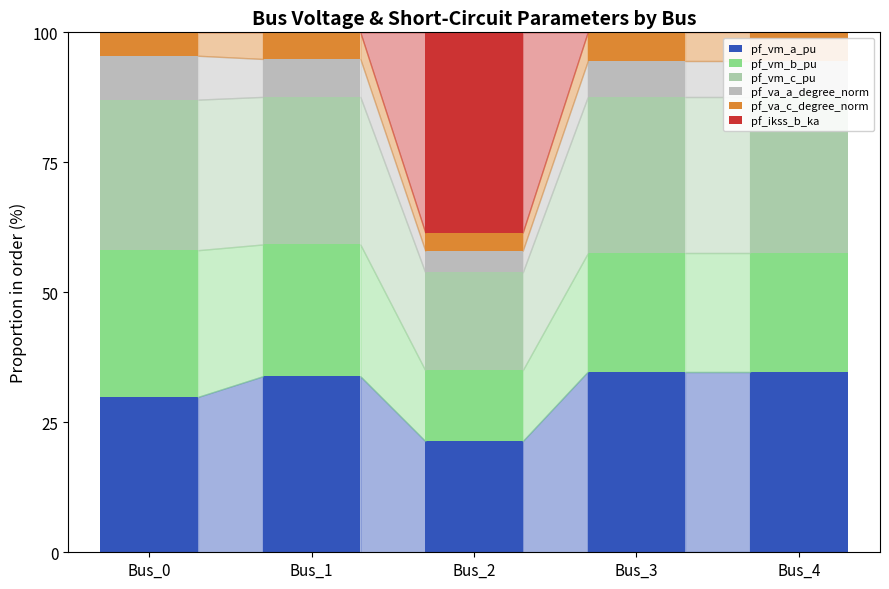

The value of pf_va_c_degree_norm at Bus_3 is 5.6. True or false?

True